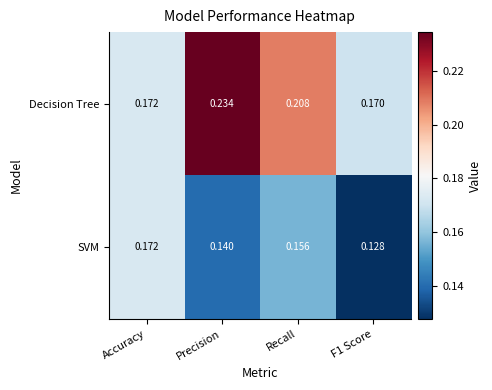

Rank the series by their maximum value, from highest to lowest.

Decision Tree, SVM